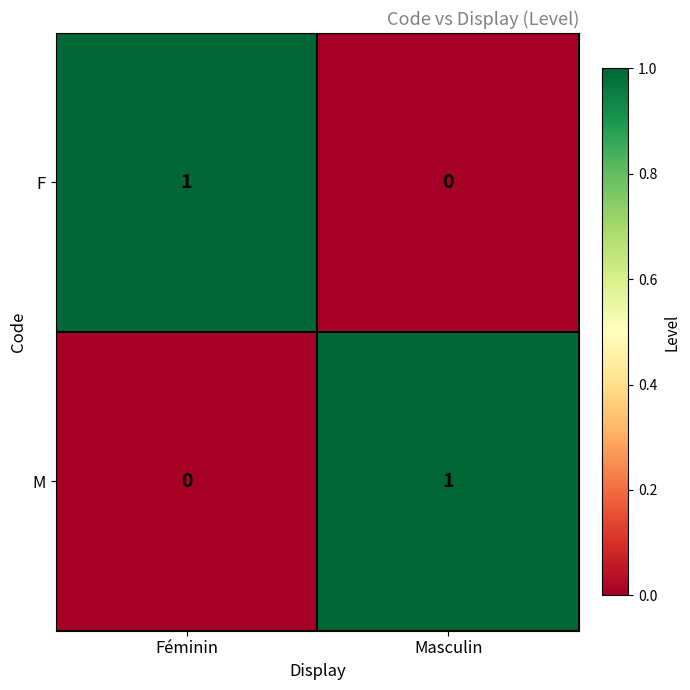

Reading right to left, transcribe all the data shown in this chart.

F: Masculin=0	Féminin=1
M: Masculin=1	Féminin=0